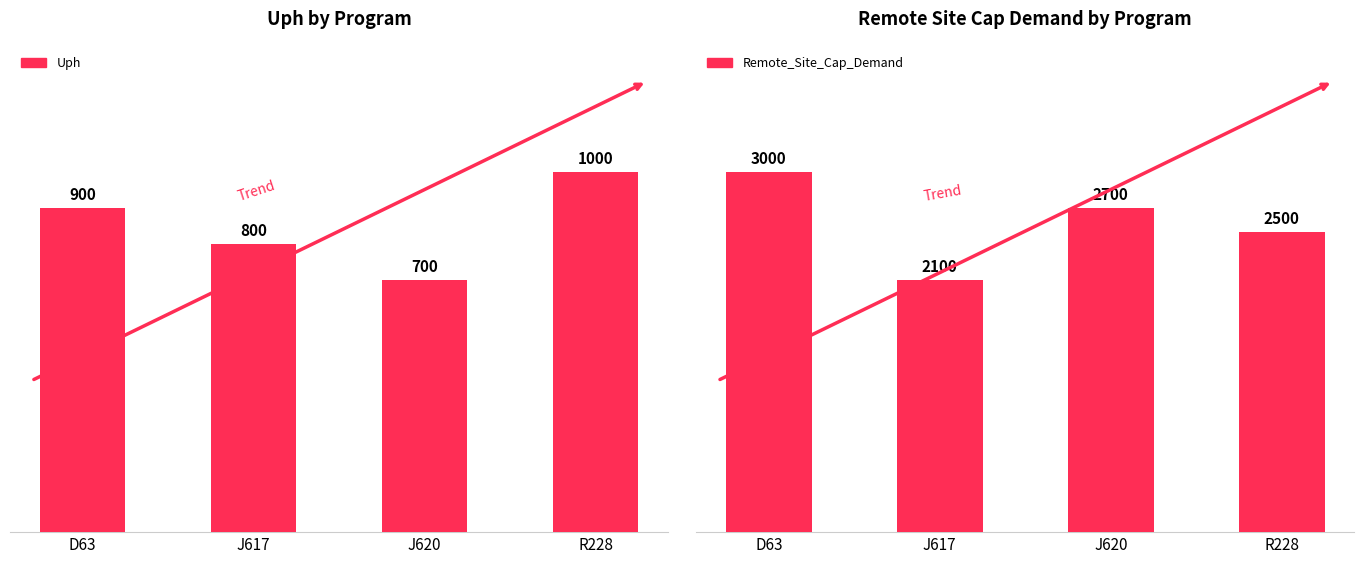

List the series in order of their peak value, highest first.

Remote_Site_Cap_Demand, Uph